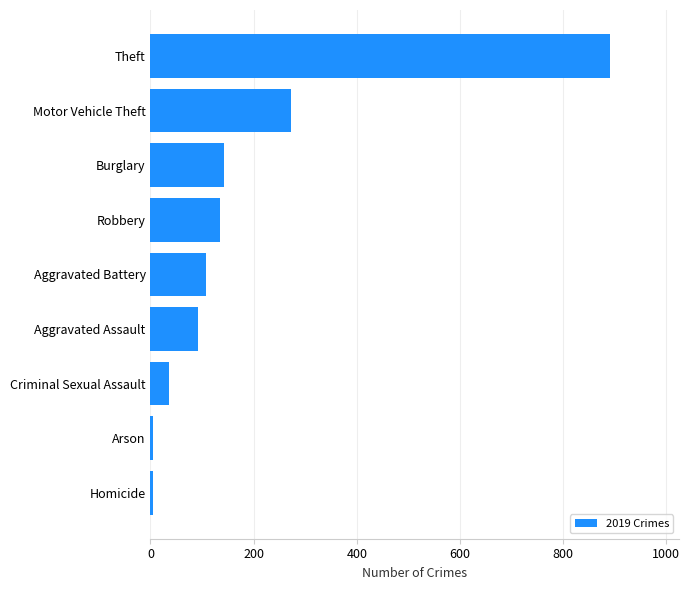

What is the difference between the values at Aggravated Assault and Robbery?

43